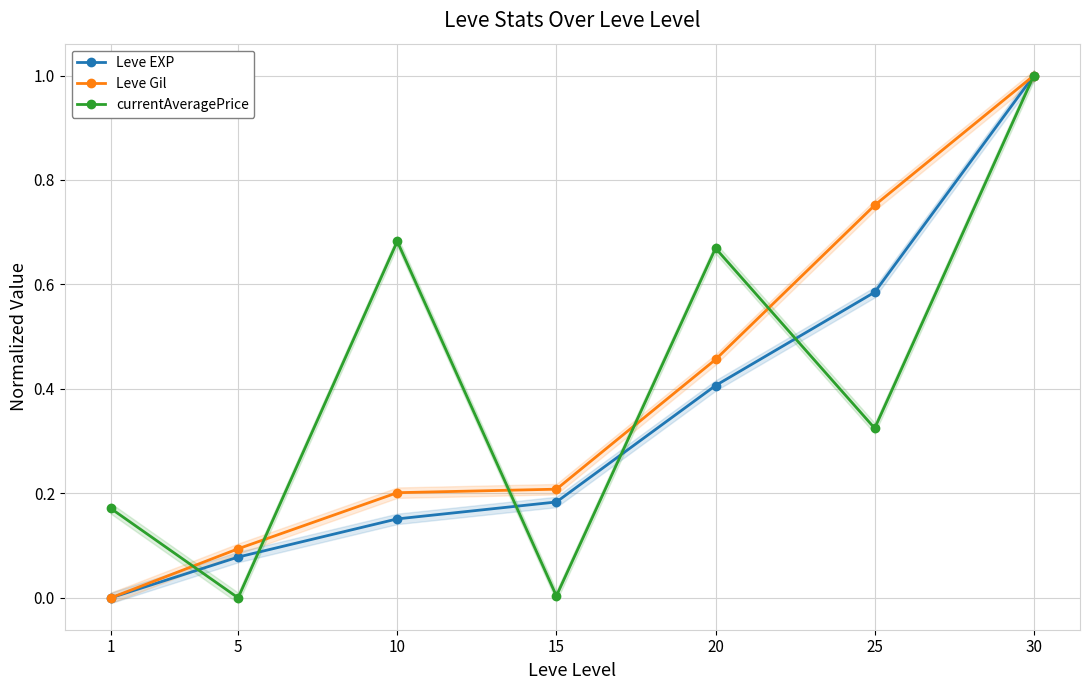

Where do Leve EXP and currentAveragePrice first cross each other?

1 and 5